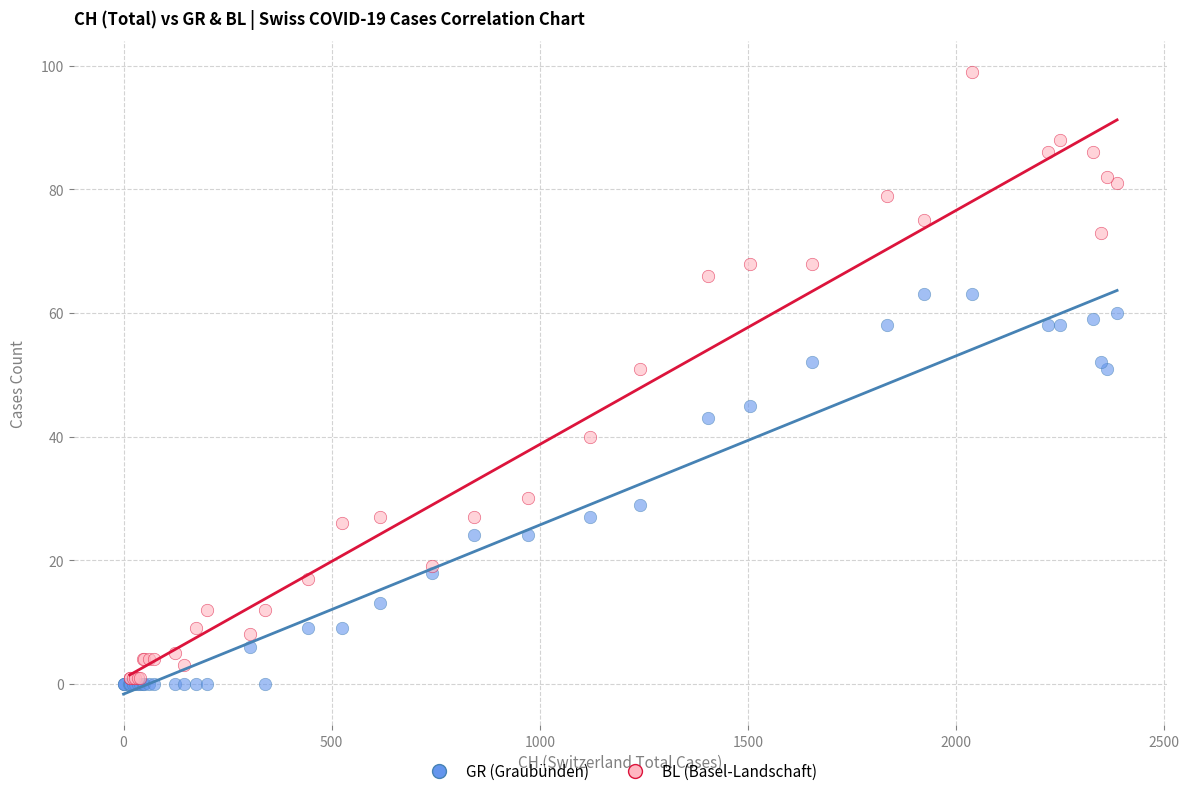

Which series has the largest Y range (max minus min)?

BL (Basel-Landschaft)